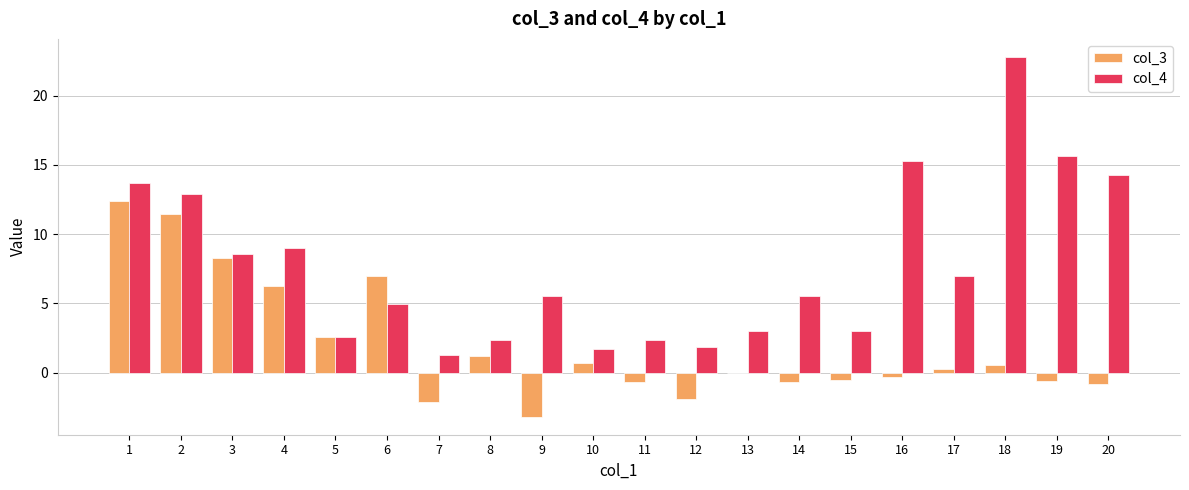

Is it true that col_3 equals 9.6 at 4?

False